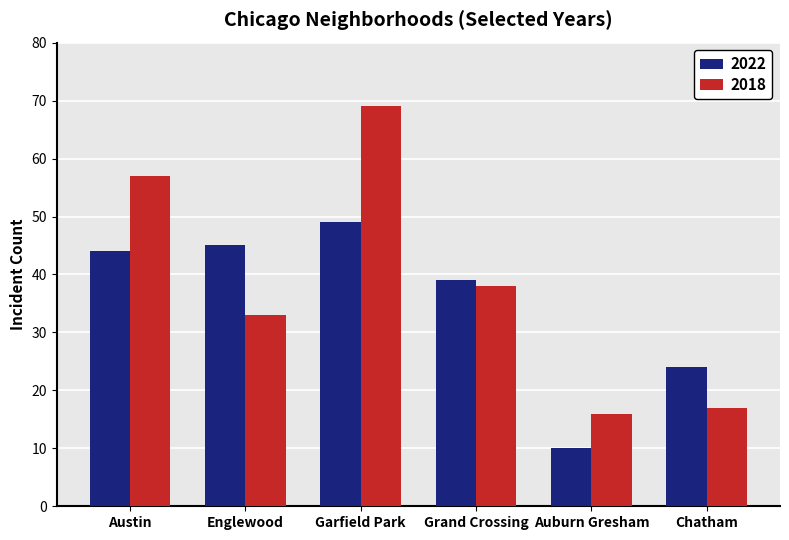

Count the number of categories in the chart.

6